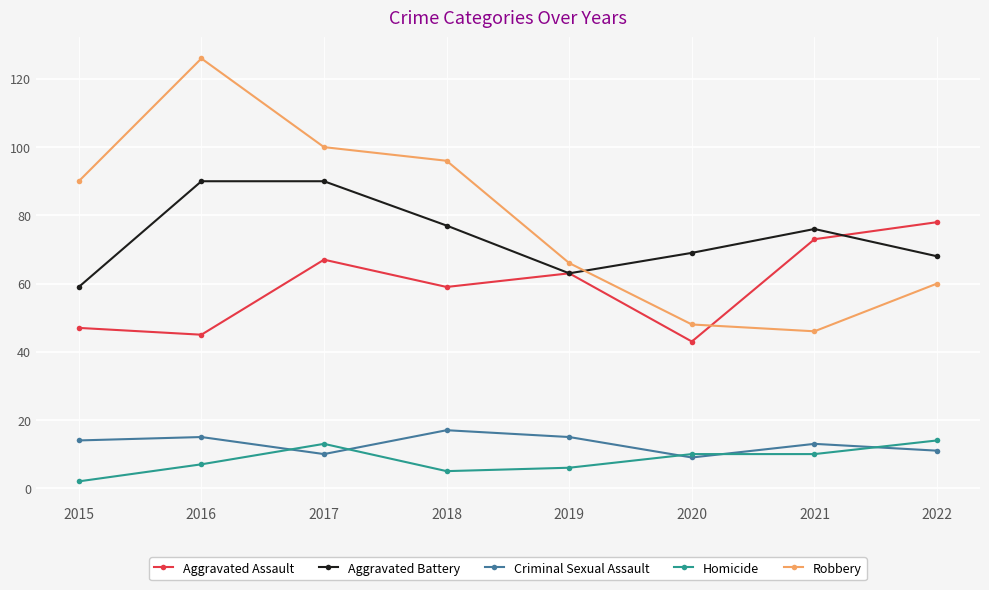

What is the smallest value displayed?

2